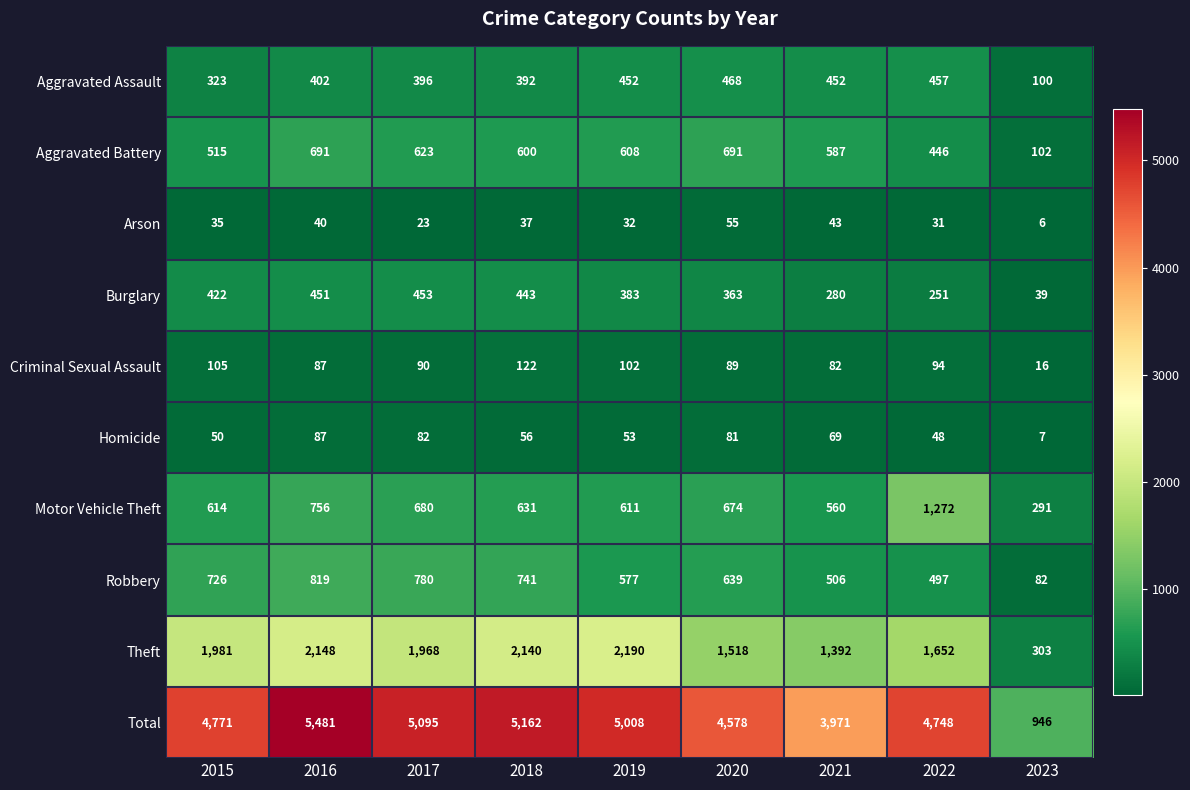

How many categories are shown in the chart?

9